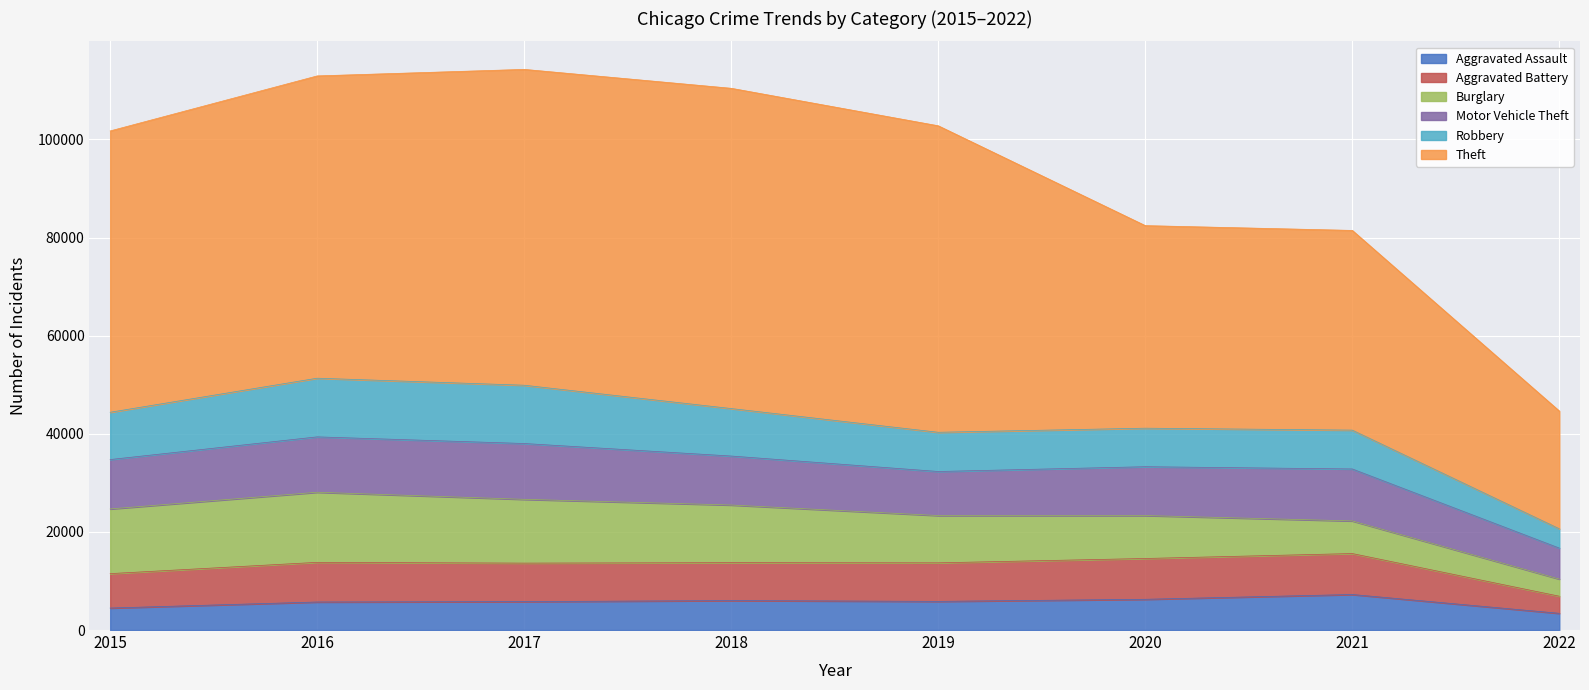

What is the sum of all Theft values?

417100